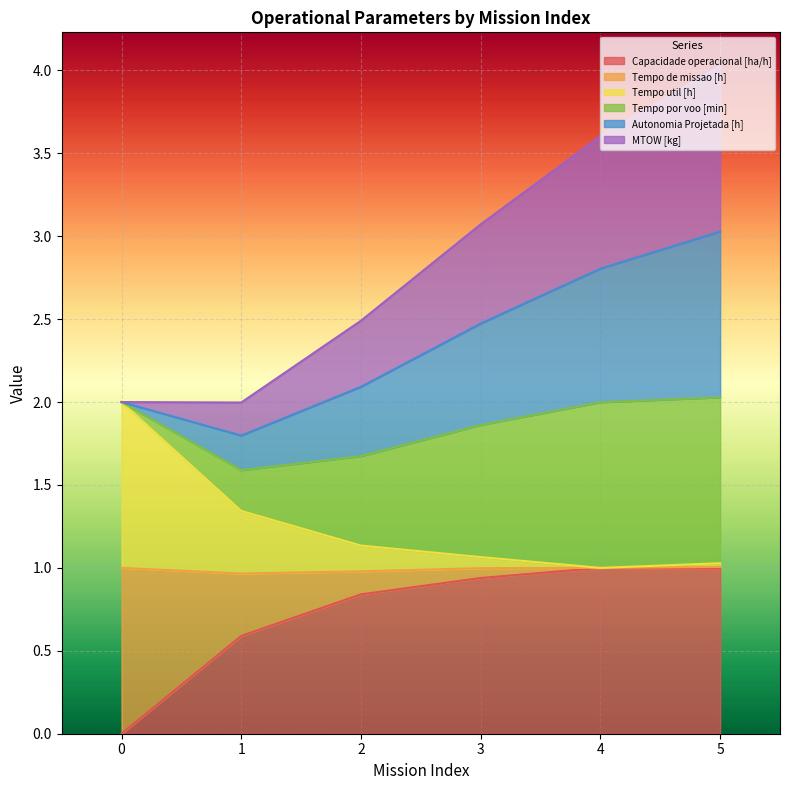

What is the value of the MTOW [kg] point at the 1st from the left?

2.0